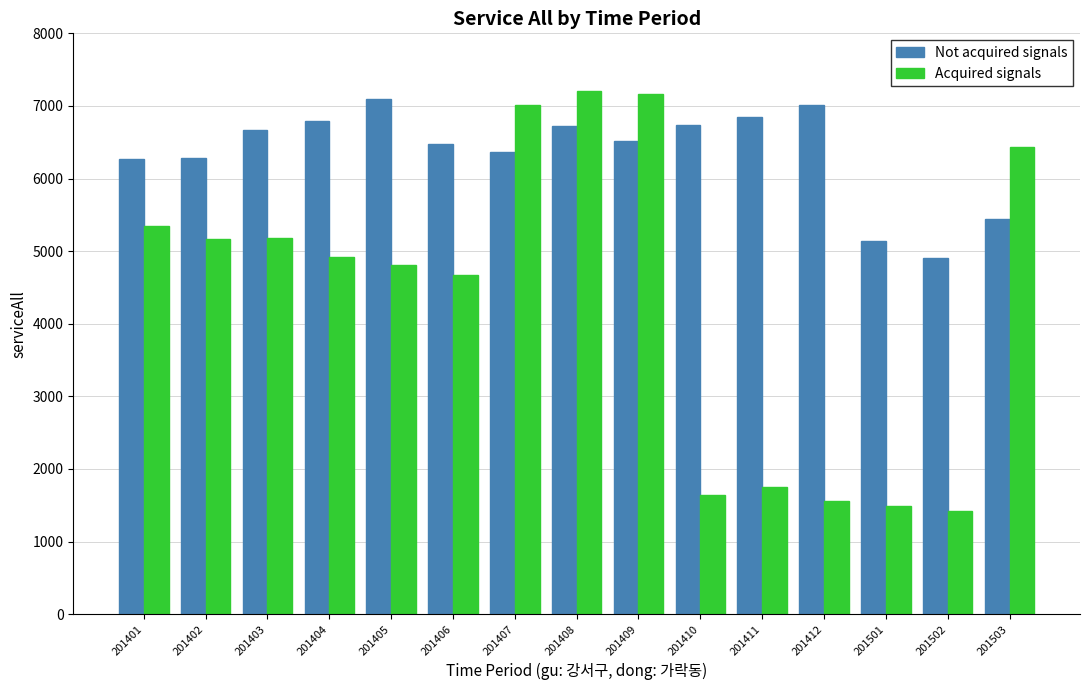

What is the greatest value displayed?

7211.6